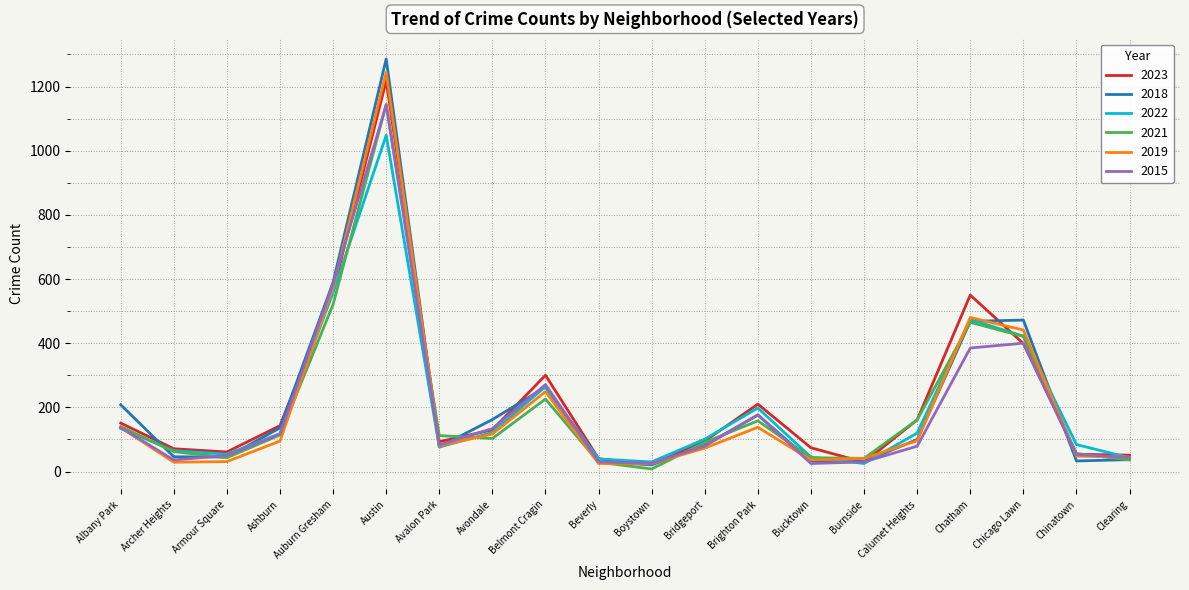

At how many categories does at least one series exceed 121?

10